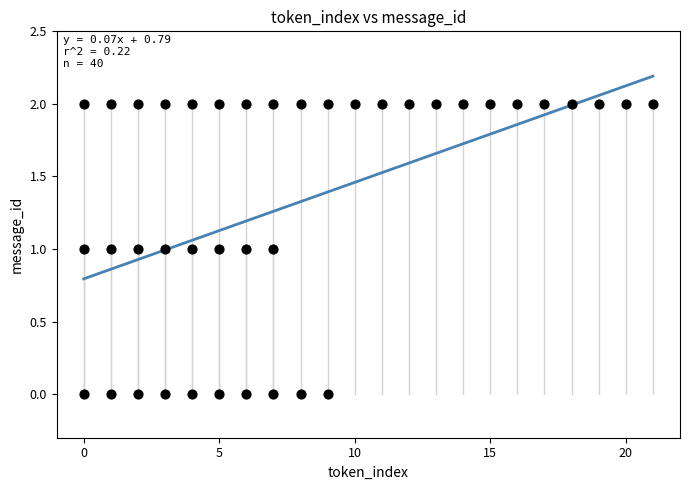

What is the range of X values (max minus min)?

21